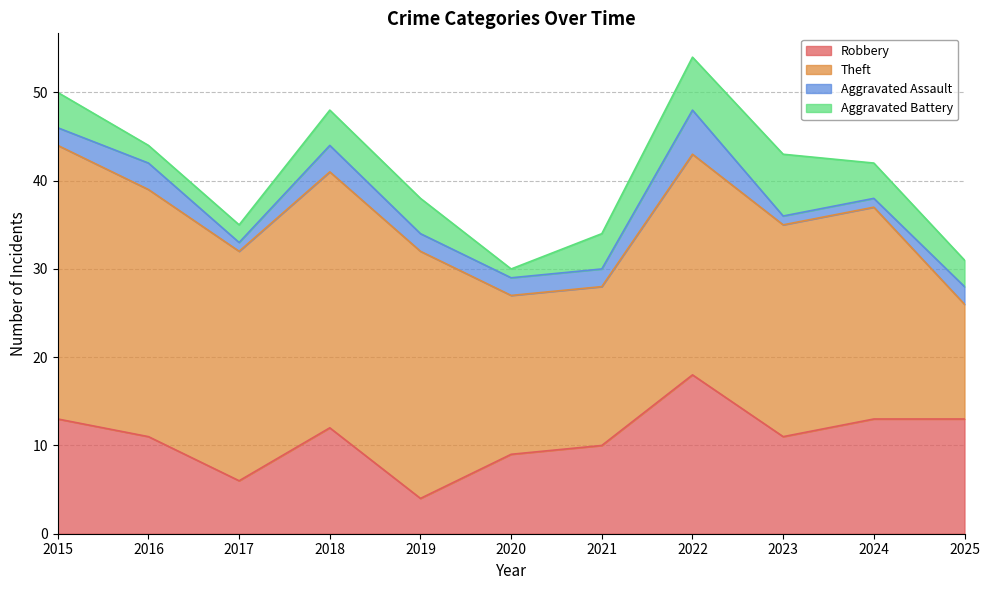

Is the value of Robbery at 2016 greater than the value of Theft at 2024?

No